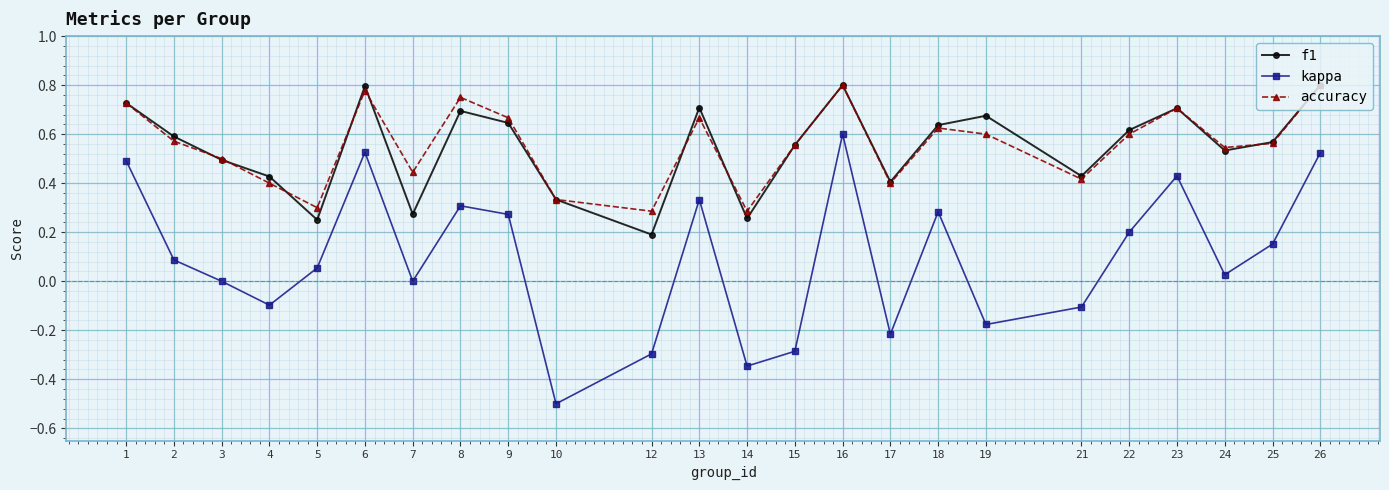

How many interior local peaks does the accuracy series have?

6